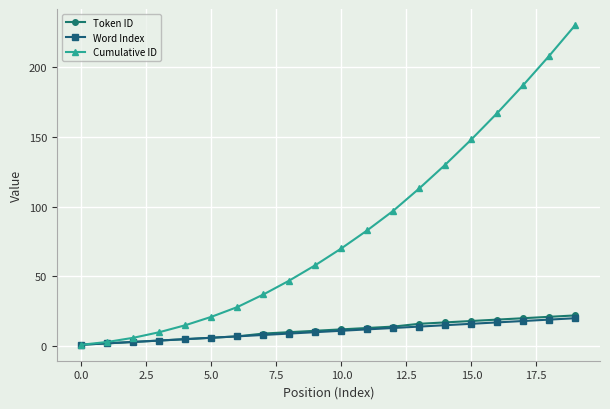

How many data points in Cumulative ID are less than 70?

10